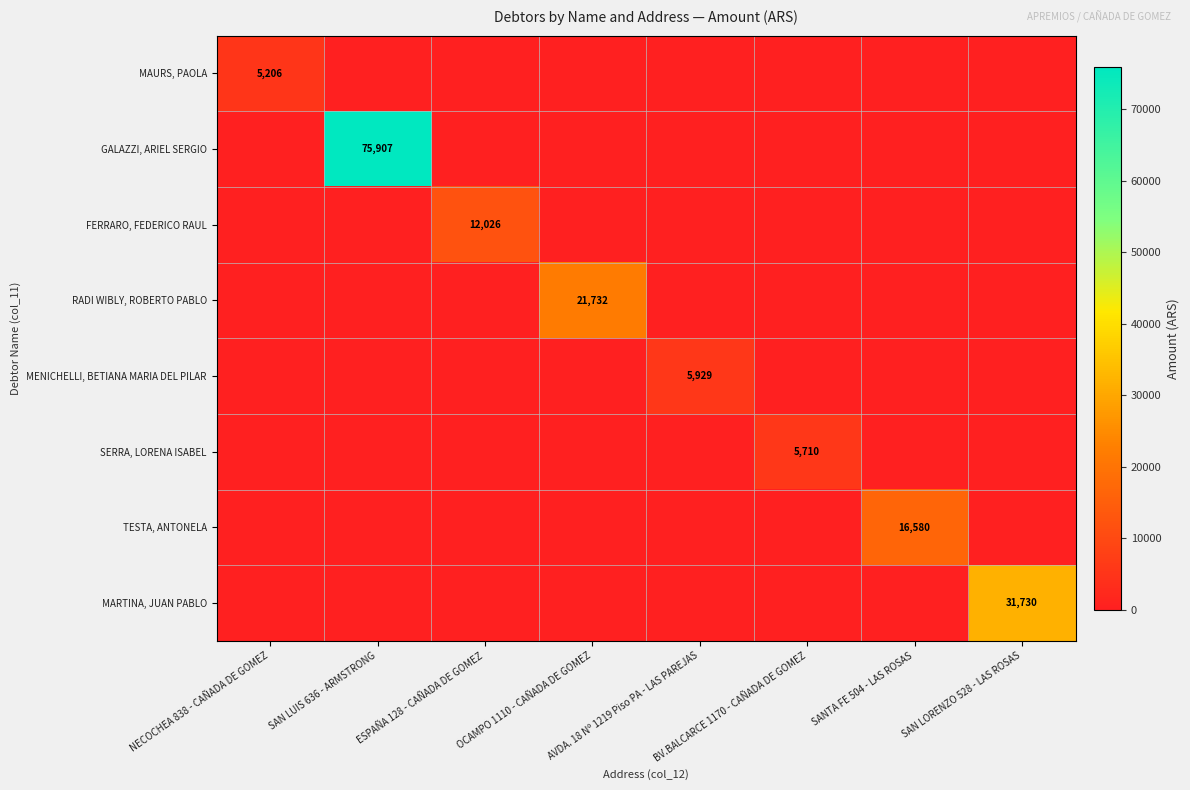

What is the approximate value of MENICHELLI, BETIANA MARIA DEL PILAR at AVDA. 18 Nº 1219 Piso PA - LAS PAREJAS?

5928.5